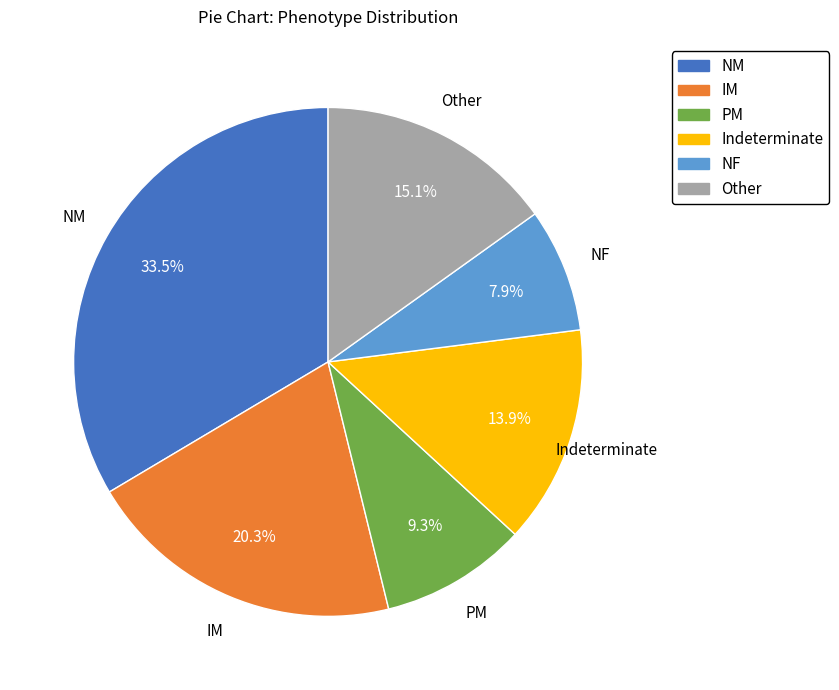

What percentage do NM and Indeterminate together represent?

47.4%